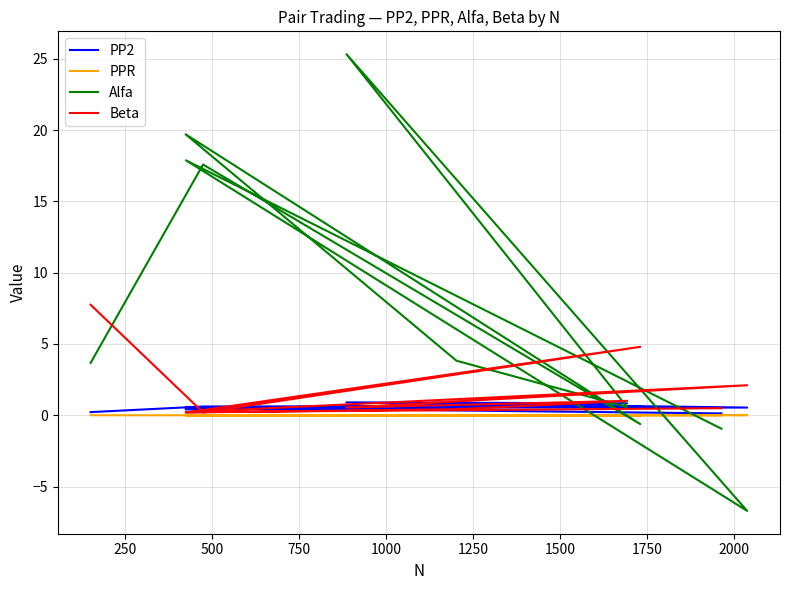

How many lines are shown in the chart?

4